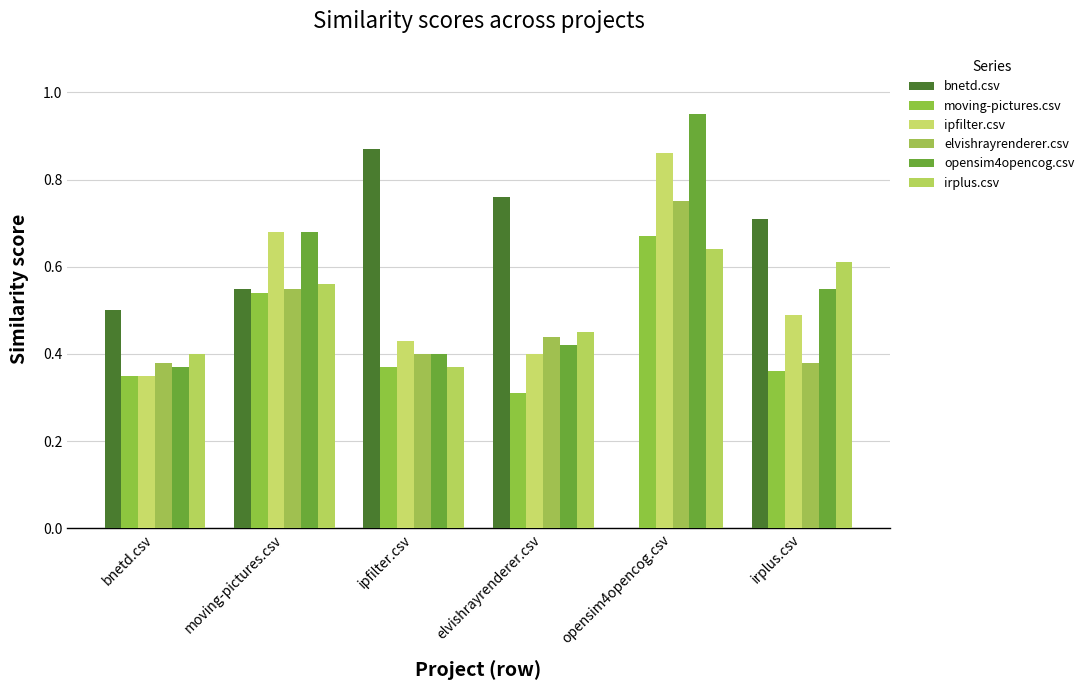

How many groups of bars are there?

6